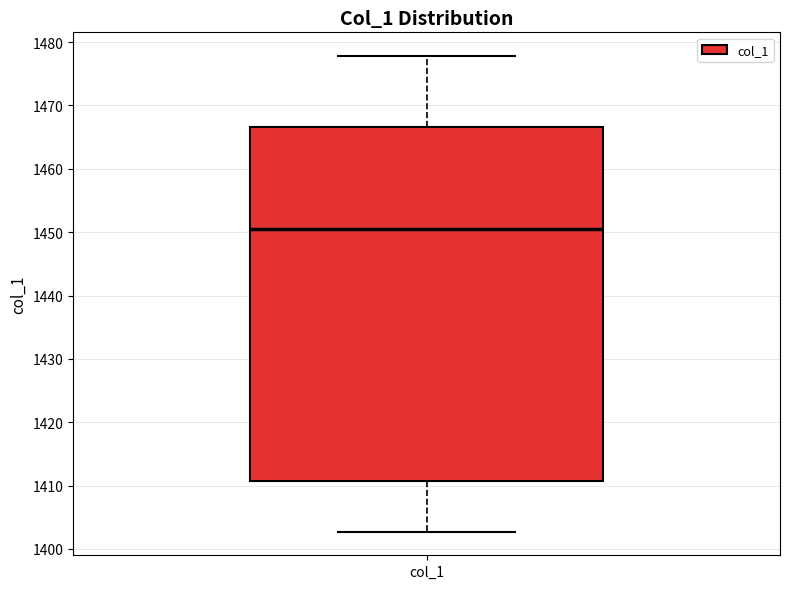

Transcribe this box plot: give where the median line is, the range the box spans, and where the two whiskers end, as read against the y-axis. The values are not printed on the chart, so give them approximately, as read against the axis.

median 1450, box 1411 to 1467, whiskers 1403 to 1478